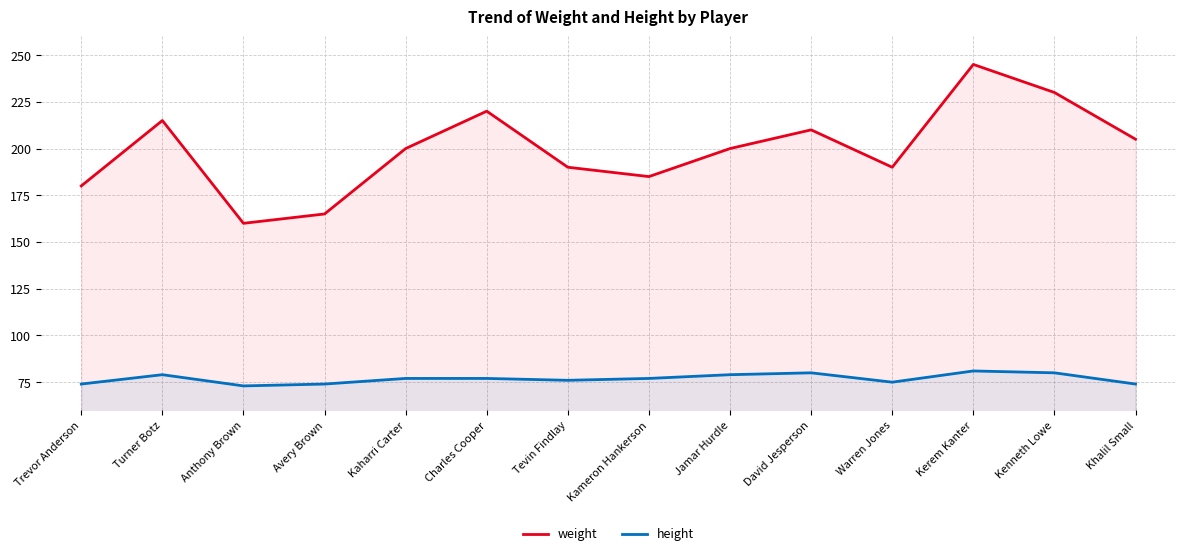

How many lines are shown in the chart?

2